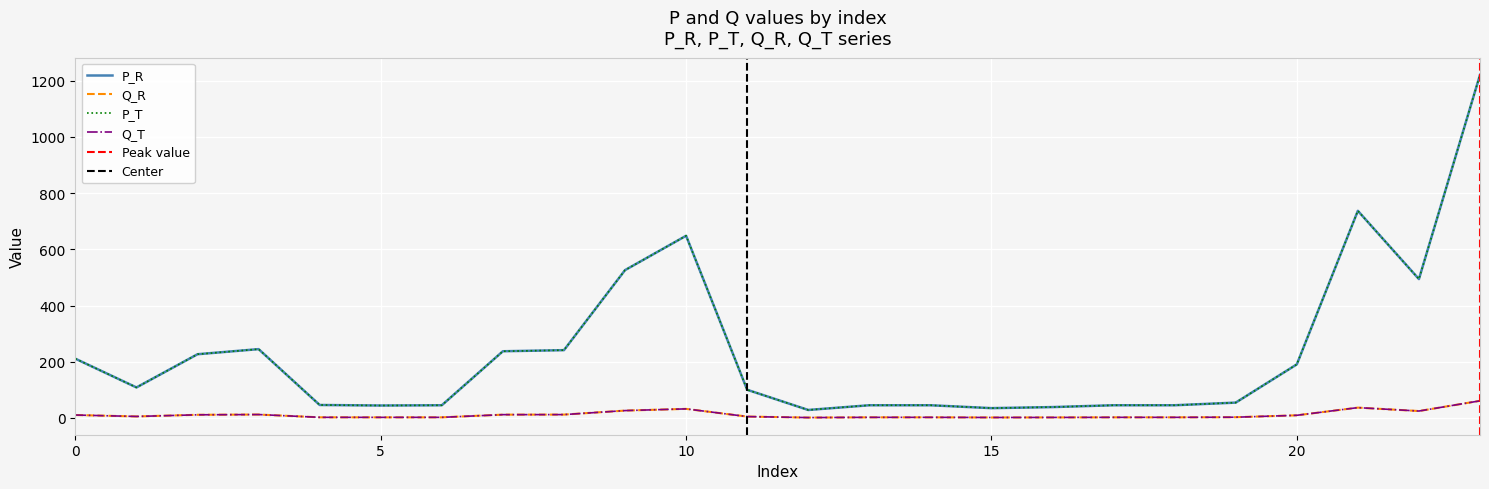

Reading left to right, what are all the values shown in this chart?

P_R: 0=210.8	1=108.6	2=226.8	3=244.9	4=46.2	5=44.4	6=45.3	7=237.4	8=241.3	9=525.9	10=648.2	11=100.4	12=28.5	13=45.3	14=45.3	15=35.0	16=38.8	17=45.3	18=45.3	19=54.7	20=190.7	21=736.9	22=494.1	23=1220.7
P_T: 0=210.8	1=108.6	2=226.8	3=244.9	4=46.2	5=44.4	6=45.3	7=237.4	8=241.3	9=525.9	10=648.2	11=100.4	12=28.5	13=45.3	14=45.3	15=35.0	16=38.8	17=45.3	18=45.3	19=54.7	20=190.7	21=736.9	22=494.1	23=1220.7
Q_R: 0=10.5	1=5.4	2=11.3	3=12.2	4=2.3	5=2.2	6=2.3	7=11.9	8=12.1	9=26.3	10=32.4	11=5.0	12=1.4	13=2.3	14=2.3	15=1.8	16=1.9	17=2.3	18=2.3	19=2.7	20=9.5	21=36.8	22=24.7	23=61.0
Q_T: 0=10.5	1=5.4	2=11.3	3=12.2	4=2.3	5=2.2	6=2.3	7=11.9	8=12.1	9=26.3	10=32.4	11=5.0	12=1.4	13=2.3	14=2.3	15=1.8	16=1.9	17=2.3	18=2.3	19=2.7	20=9.5	21=36.8	22=24.7	23=61.0